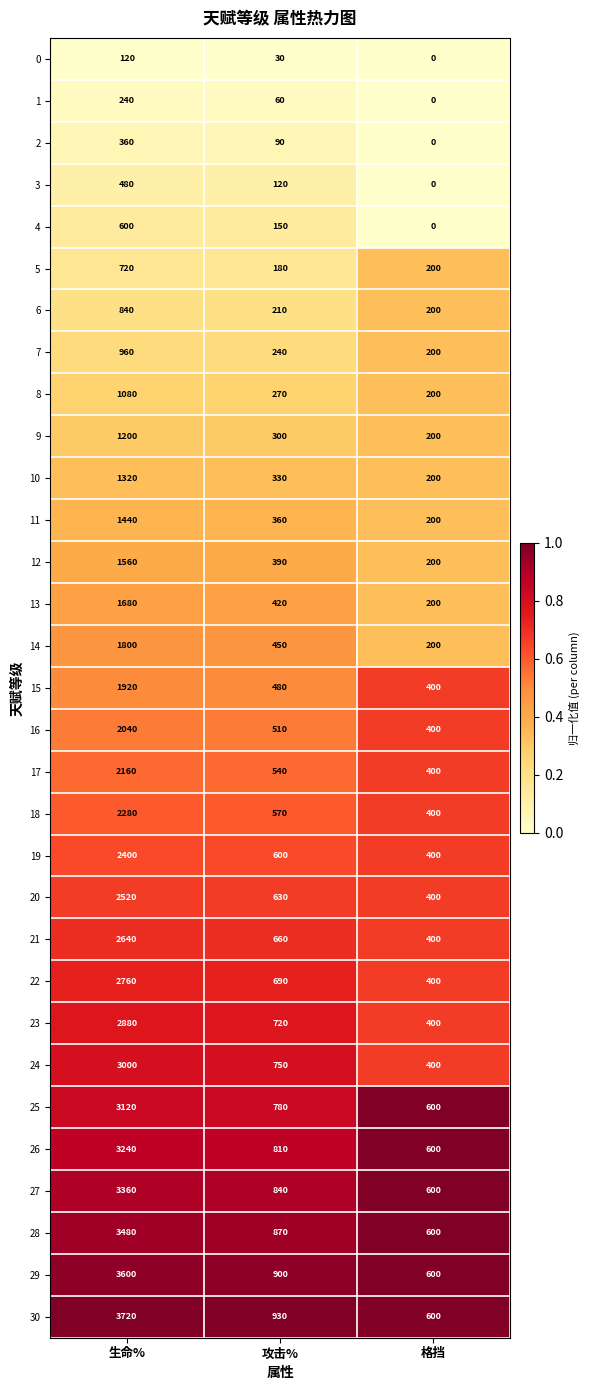

At which category is the sum across all series the highest?

生命%